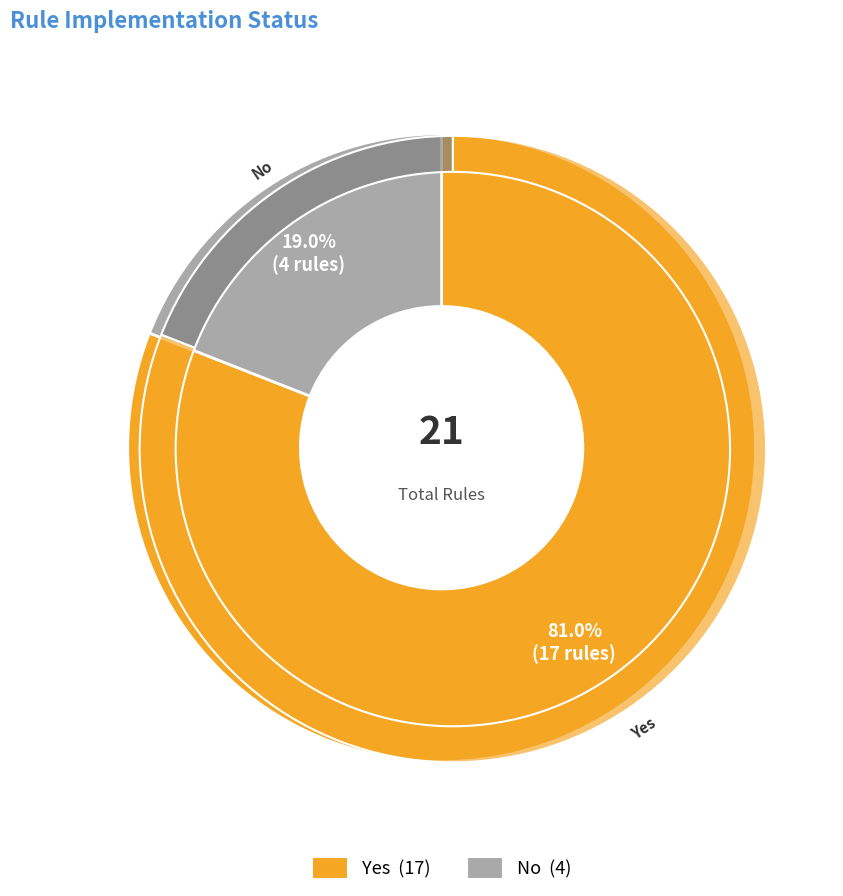

What is the change in value from Yes to No?

-13